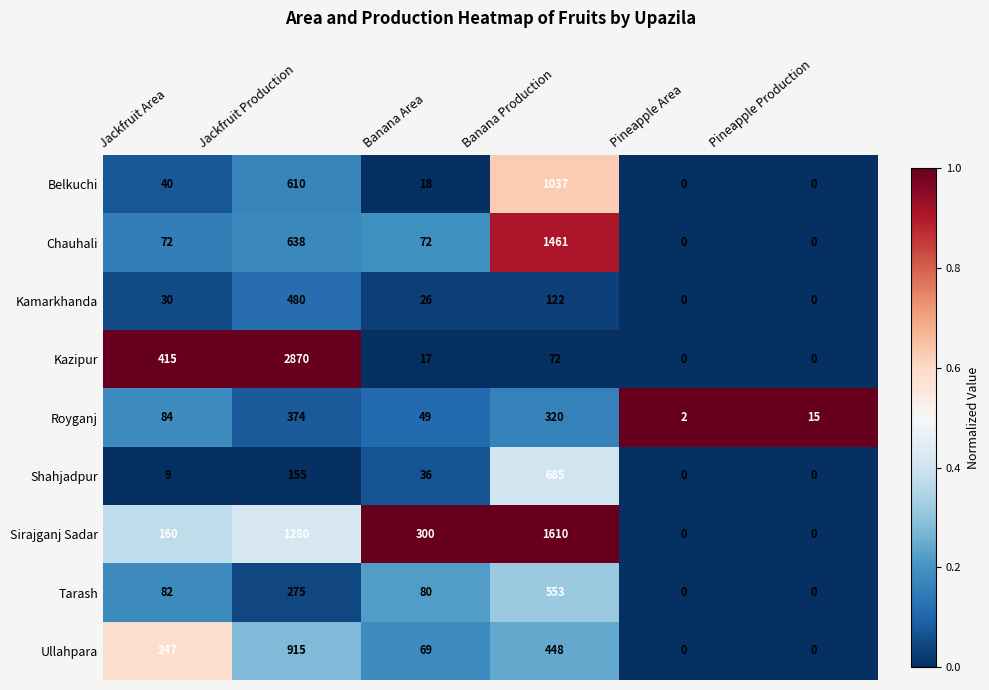

At which category is the sum across all series the highest?

Jackfruit Production